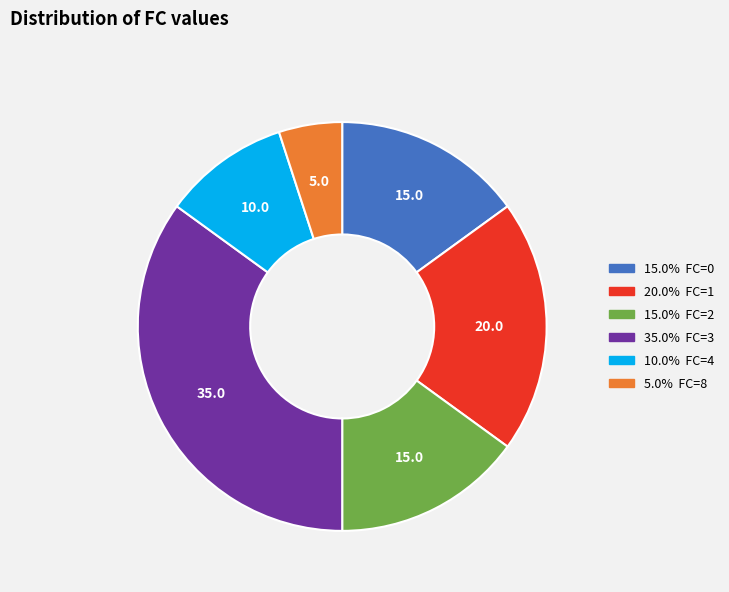

Count the number of slices in the pie.

6